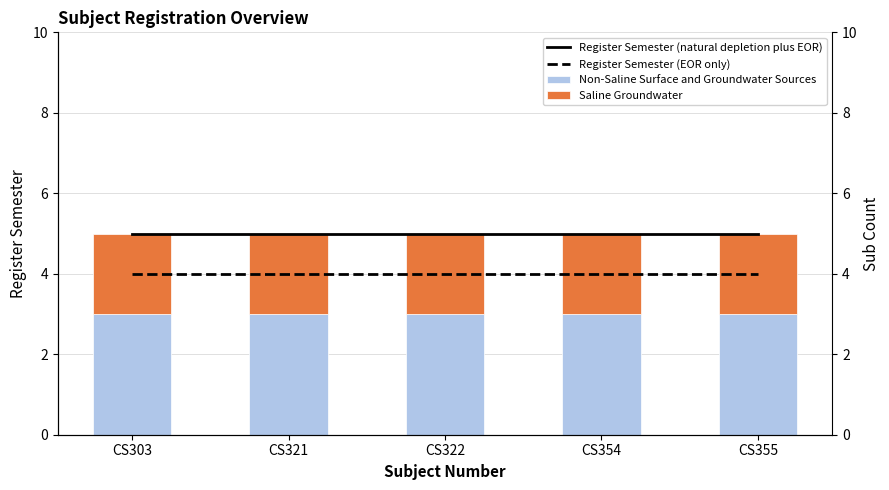

What is the maximum value shown in the chart?

5